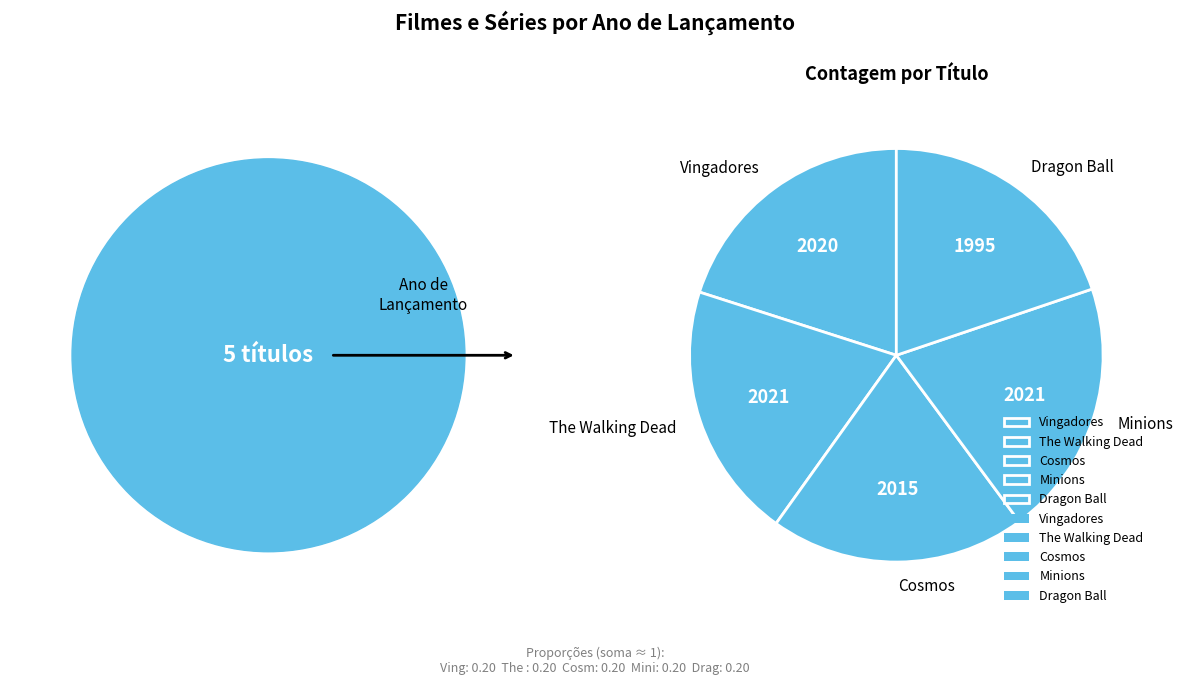

Does Cosmos account for over 50% of the chart?

No